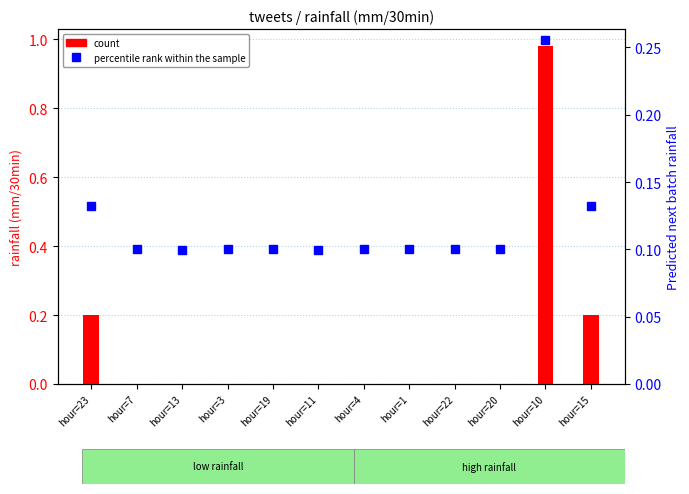

Which category has the lowest value in the percentile rank within the sample series?

hour=13